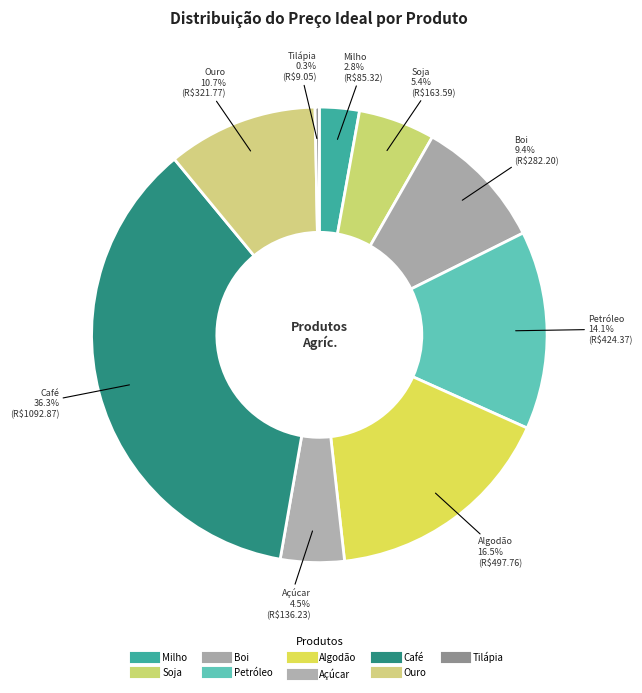

How many slices are in this pie chart?

9